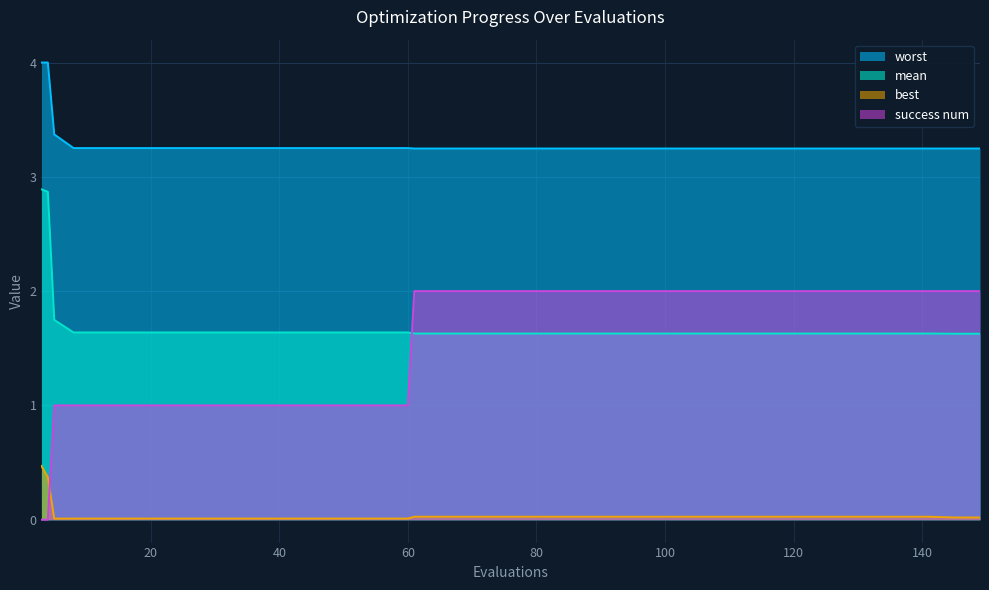

Reading left to right, list all the values displayed in this chart.

mean: 3=2.9	4=2.9	5=1.7	8=1.6	12=1.6	16=1.6	20=1.6	24=1.6	28=1.6	32=1.6	36=1.6	40=1.6	44=1.6	48=1.6	52=1.6	56=1.6	60=1.6	61=1.6	65=1.6	69=1.6	73=1.6	77=1.6	81=1.6	85=1.6	89=1.6	93=1.6	97=1.6	101=1.6	105=1.6	109=1.6	113=1.6	117=1.6	121=1.6	125=1.6	129=1.6	133=1.6	137=1.6	141=1.6	145=1.6	149=1.6
worst: 3=4.0	4=4.0	5=3.4	8=3.3	12=3.3	16=3.3	20=3.3	24=3.3	28=3.3	32=3.3	36=3.3	40=3.3	44=3.3	48=3.3	52=3.3	56=3.3	60=3.3	61=3.2	65=3.2	69=3.2	73=3.2	77=3.2	81=3.2	85=3.2	89=3.2	93=3.2	97=3.2	101=3.2	105=3.2	109=3.2	113=3.2	117=3.2	121=3.2	125=3.2	129=3.2	133=3.2	137=3.2	141=3.2	145=3.2	149=3.2
best: 3=0.5	4=0.4	5=0.0	8=0.0	12=0.0	16=0.0	20=0.0	24=0.0	28=0.0	32=0.0	36=0.0	40=0.0	44=0.0	48=0.0	52=0.0	56=0.0	60=0.0	61=0.0	65=0.0	69=0.0	73=0.0	77=0.0	81=0.0	85=0.0	89=0.0	93=0.0	97=0.0	101=0.0	105=0.0	109=0.0	113=0.0	117=0.0	121=0.0	125=0.0	129=0.0	133=0.0	137=0.0	141=0.0	145=0.0	149=0.0
success num: 3=0.0	4=0.0	5=1.0	8=1.0	12=1.0	16=1.0	20=1.0	24=1.0	28=1.0	32=1.0	36=1.0	40=1.0	44=1.0	48=1.0	52=1.0	56=1.0	60=1.0	61=2.0	65=2.0	69=2.0	73=2.0	77=2.0	81=2.0	85=2.0	89=2.0	93=2.0	97=2.0	101=2.0	105=2.0	109=2.0	113=2.0	117=2.0	121=2.0	125=2.0	129=2.0	133=2.0	137=2.0	141=2.0	145=2.0	149=2.0